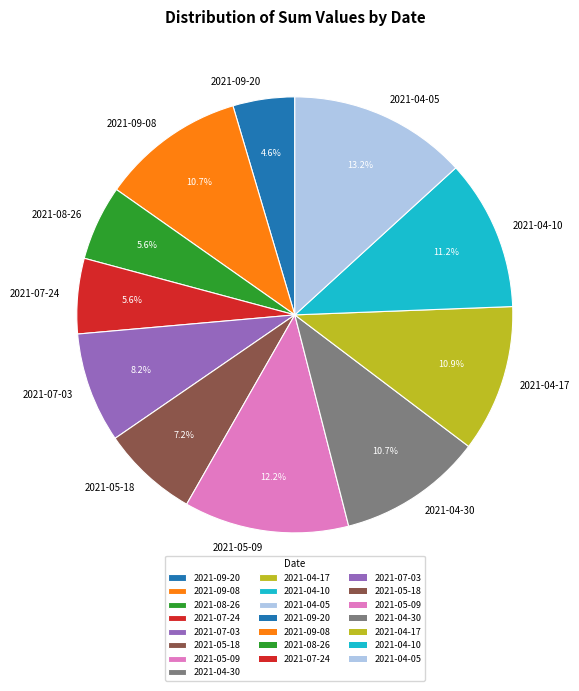

What is the smallest slice in the pie chart?

2021-09-20